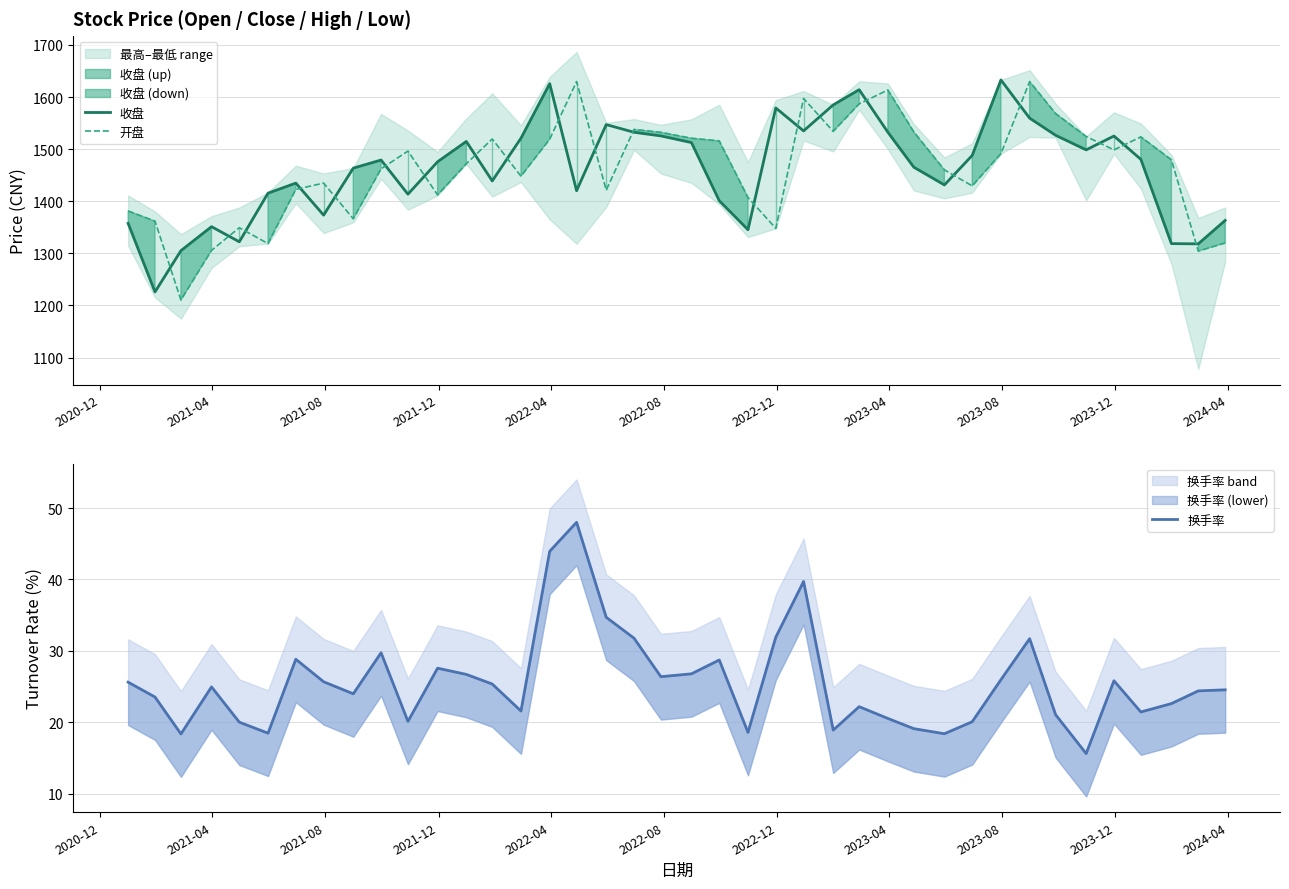

True or false: 换手率 and 开盘 intersect in this chart.

False